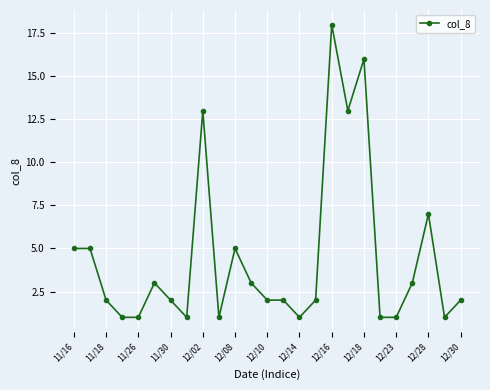

What is the average value?

4